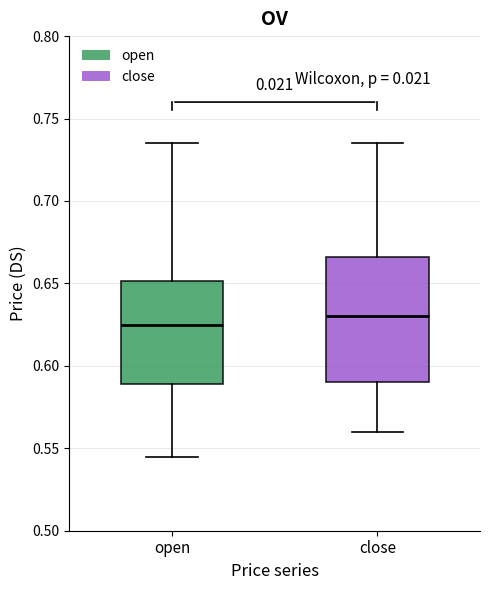

Comparing the boxes themselves (not the whiskers), which one is the tallest?

close